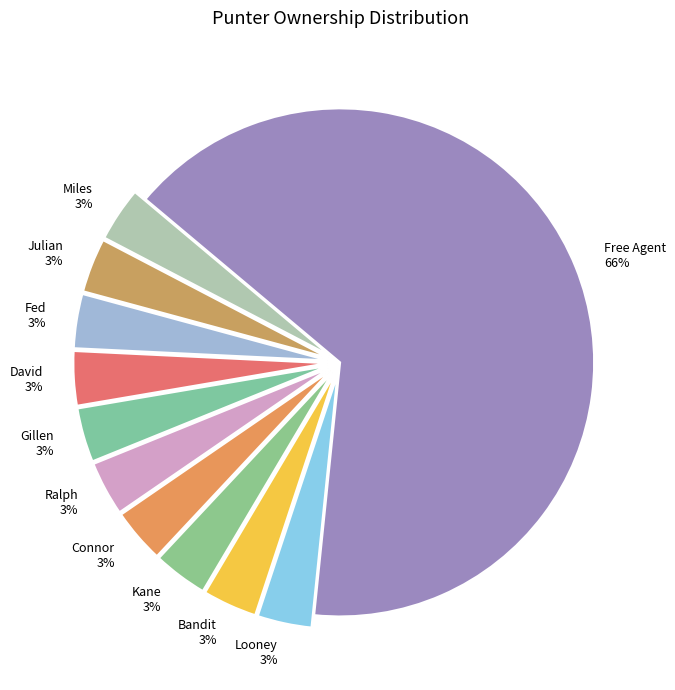

To the nearest percent, what is the average slice percentage?

9%